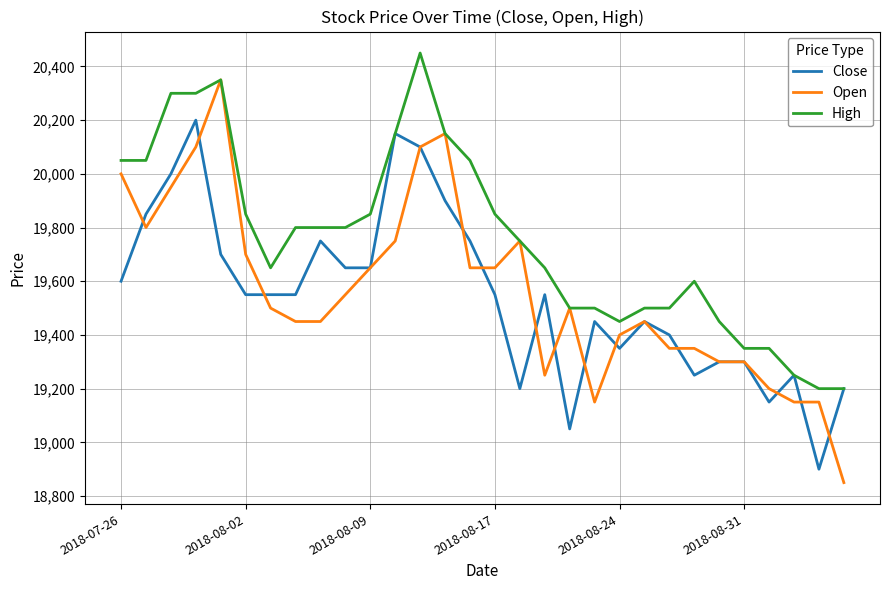

List the series in order of their peak value, highest first.

High, Open, Close